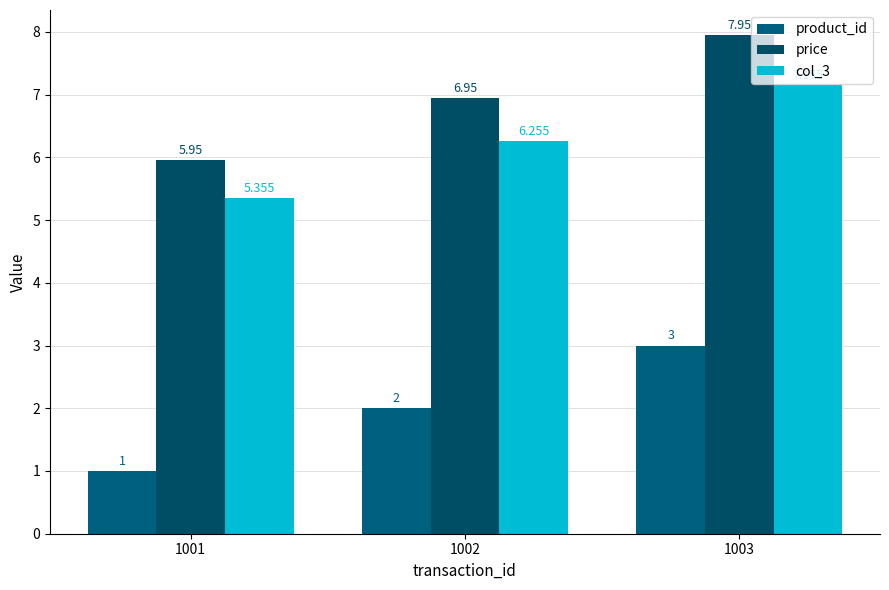

Which series has the largest total across all categories?

price